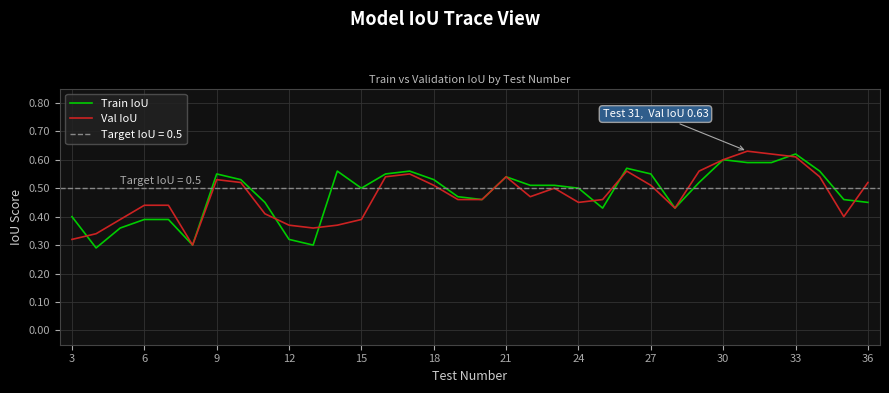

After their last crossing, which series has the higher values: Val IoU or Train IoU?

Val IoU